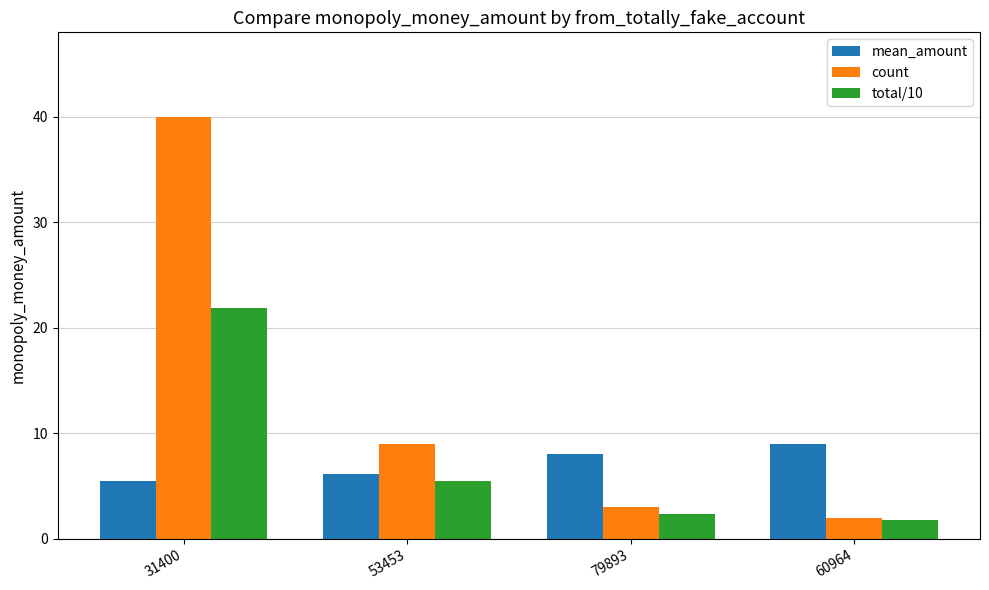

Reading left to right, extract all data points from this chart.

mean_amount: 31400=5.5	53453=6.1	79893=8.0	60964=9.0
count: 31400=40.0	53453=9.0	79893=3.0	60964=2.0
total/10: 31400=21.9	53453=5.5	79893=2.4	60964=1.8